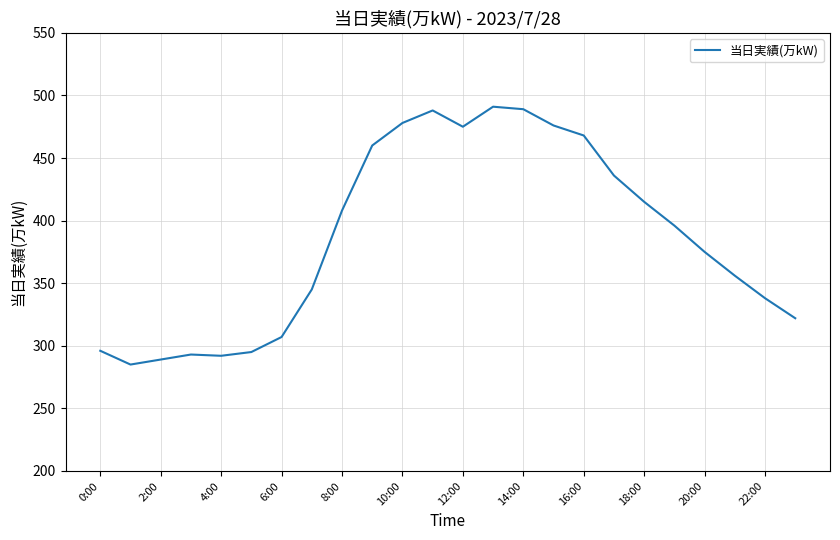

What is the difference between the maximum and minimum values?

206